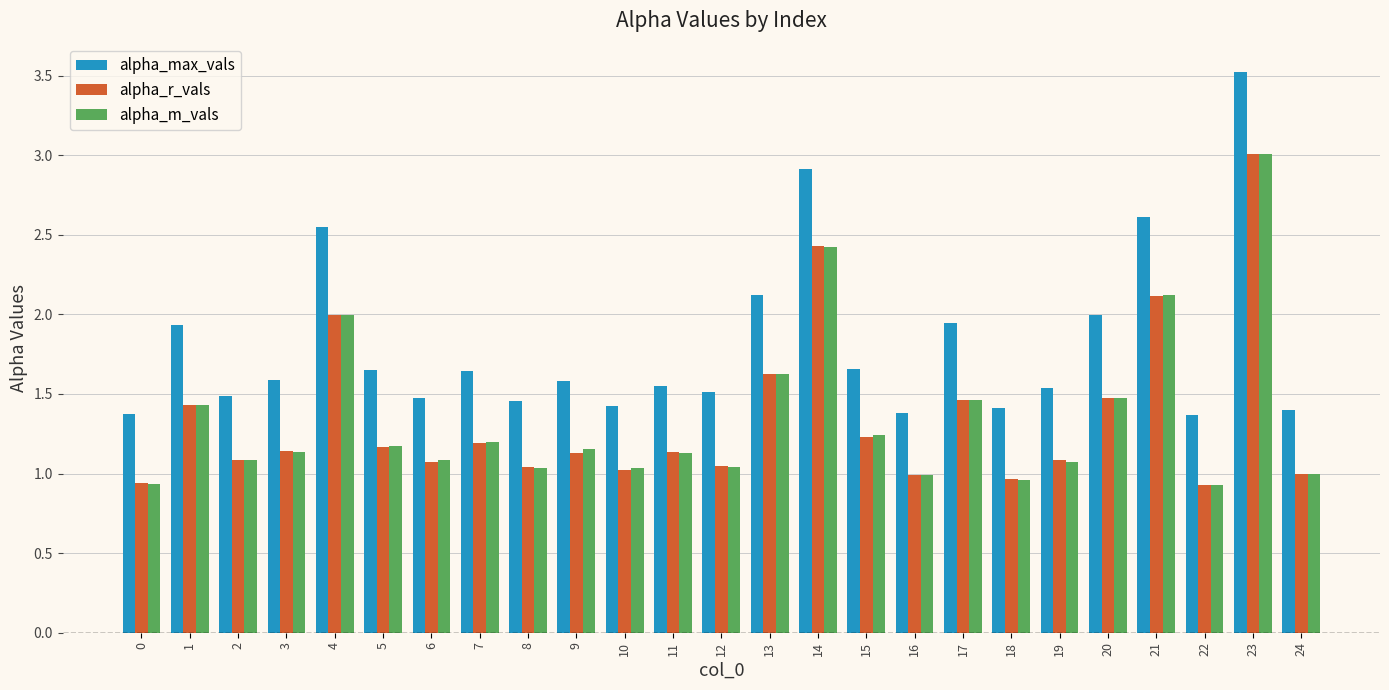

Count the number of data series in this chart.

3